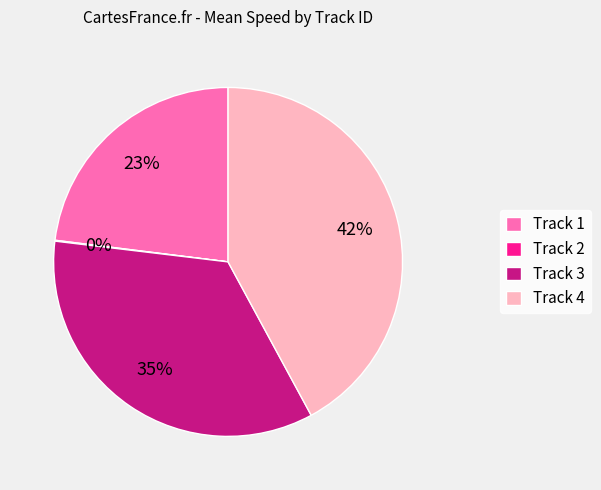

Which category has the biggest portion of the pie?

Track 4